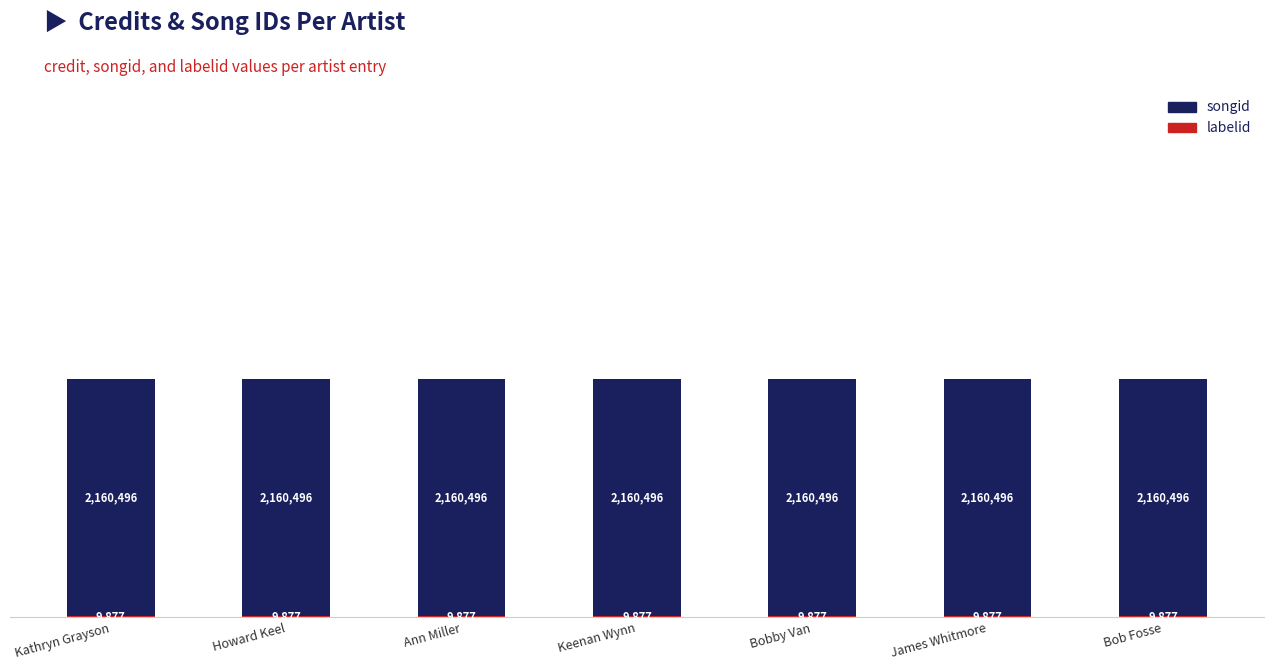

What is the total value across all series at Keenan Wynn?

2170373